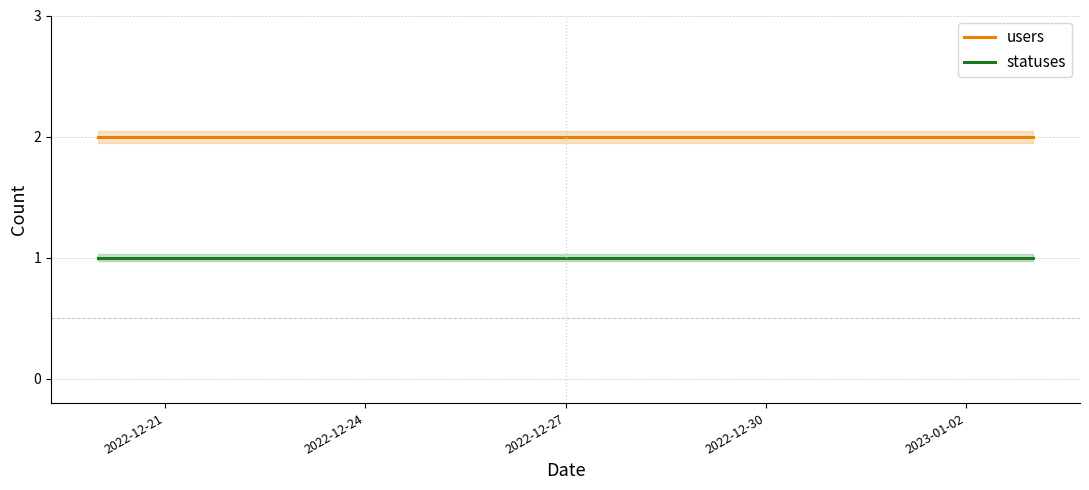

True or false: statuses and users cross at least once.

False